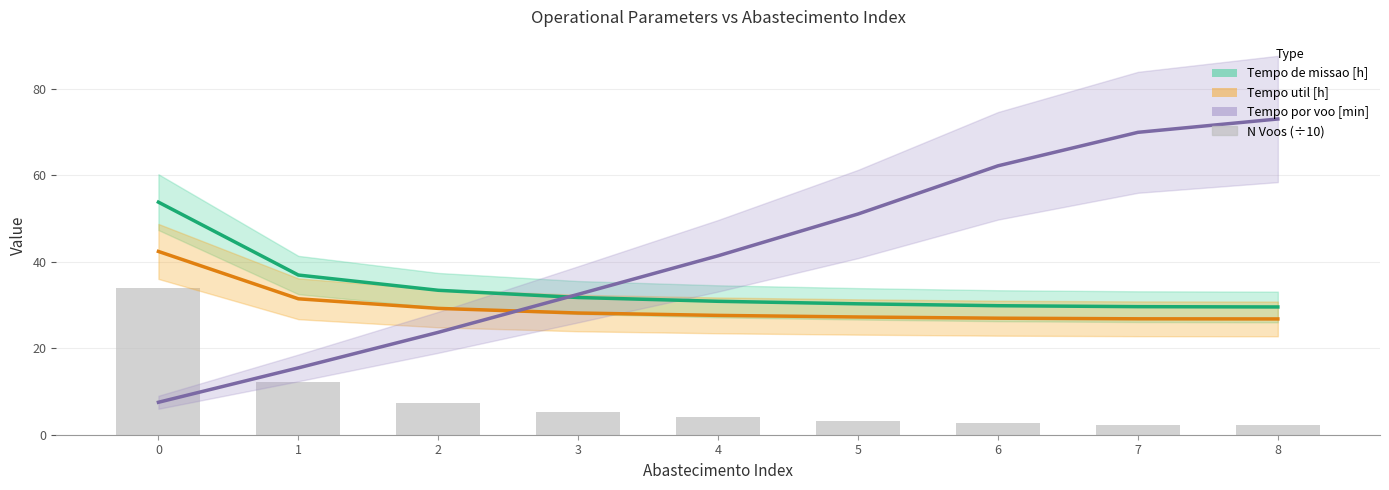

What is the lowest value of the Tempo util [h] series?

26.8